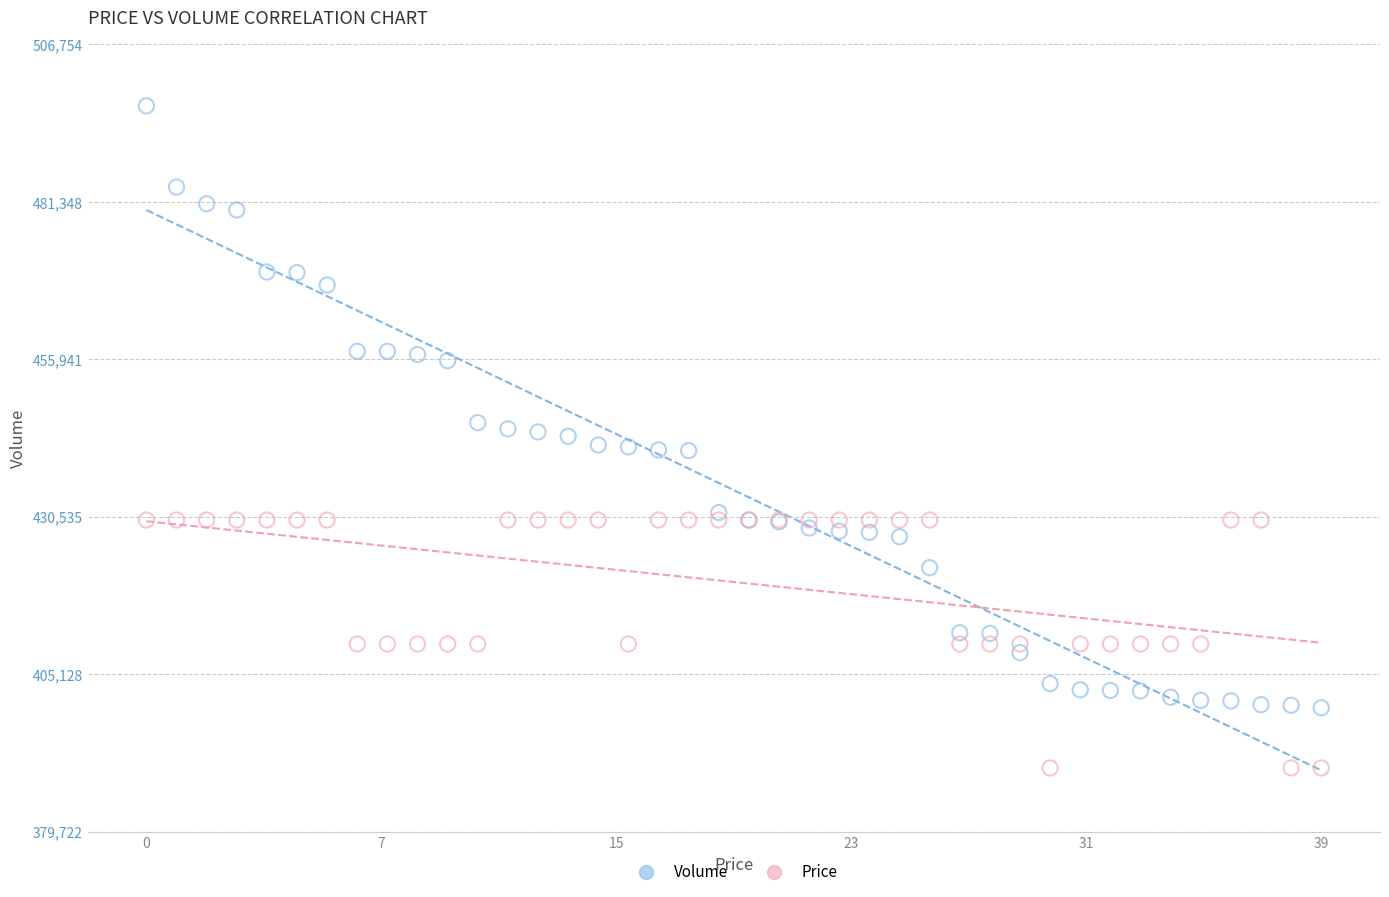

Which series contains the lowest Y value?

Price